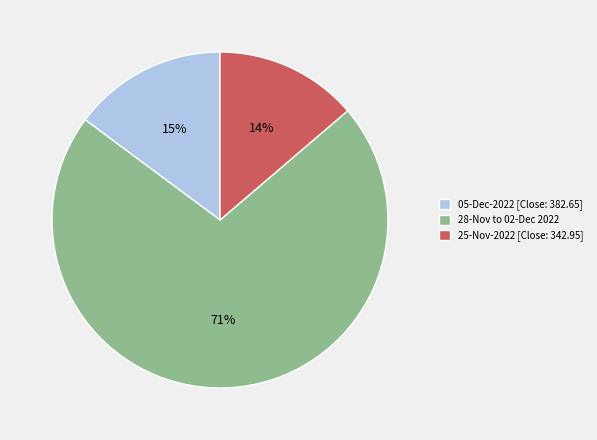

To the nearest percent, what is the average slice percentage?

33%